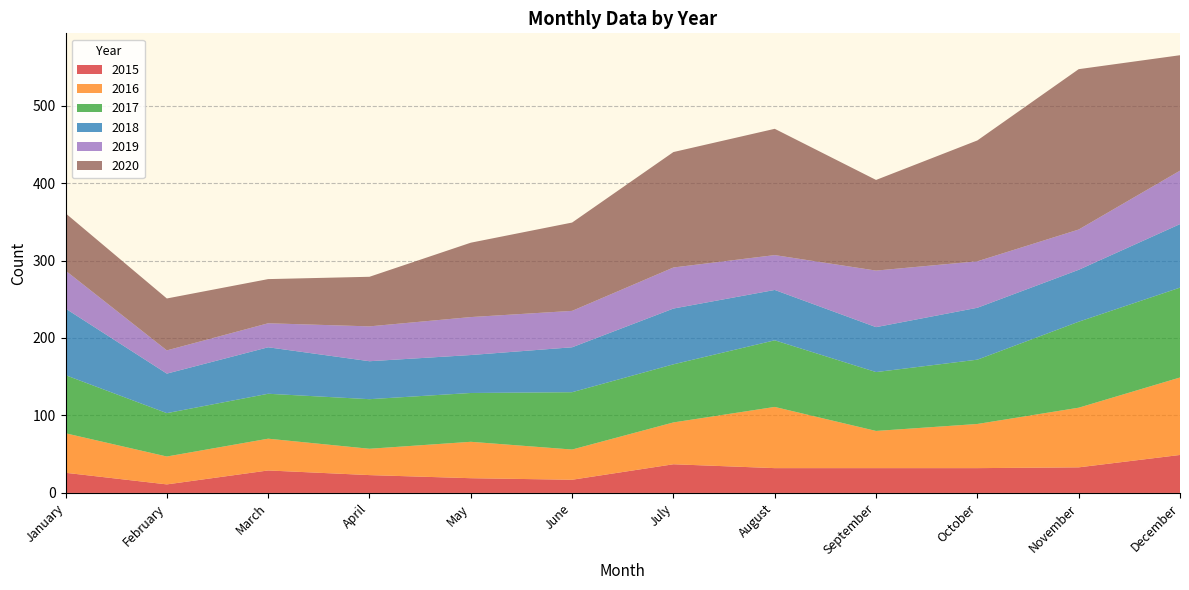

Reading left to right, extract all data points from this chart.

2015: January=26	February=11	March=29	April=23	May=19	June=17	July=37	August=32	September=32	October=32	November=33	December=49
2016: January=51	February=36	March=41	April=34	May=47	June=39	July=54	August=79	September=48	October=57	November=77	December=100
2017: January=75	February=56	March=58	April=64	May=63	June=74	July=75	August=86	September=76	October=83	November=111	December=116
2018: January=86	February=51	March=60	April=49	May=49	June=58	July=72	August=65	September=58	October=67	November=67	December=82
2019: January=49	February=30	March=31	April=45	May=49	June=47	July=53	August=45	September=73	October=60	November=52	December=69
2020: January=74	February=67	March=57	April=64	May=96	June=114	July=149	August=163	September=117	October=156	November=207	December=149